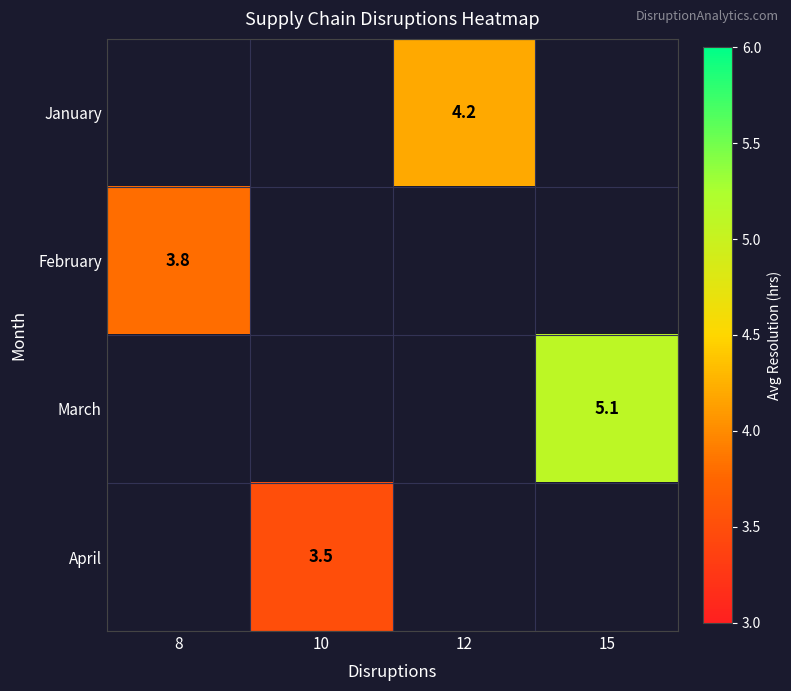

The March series shows 5.1 at 15. True or false?

True